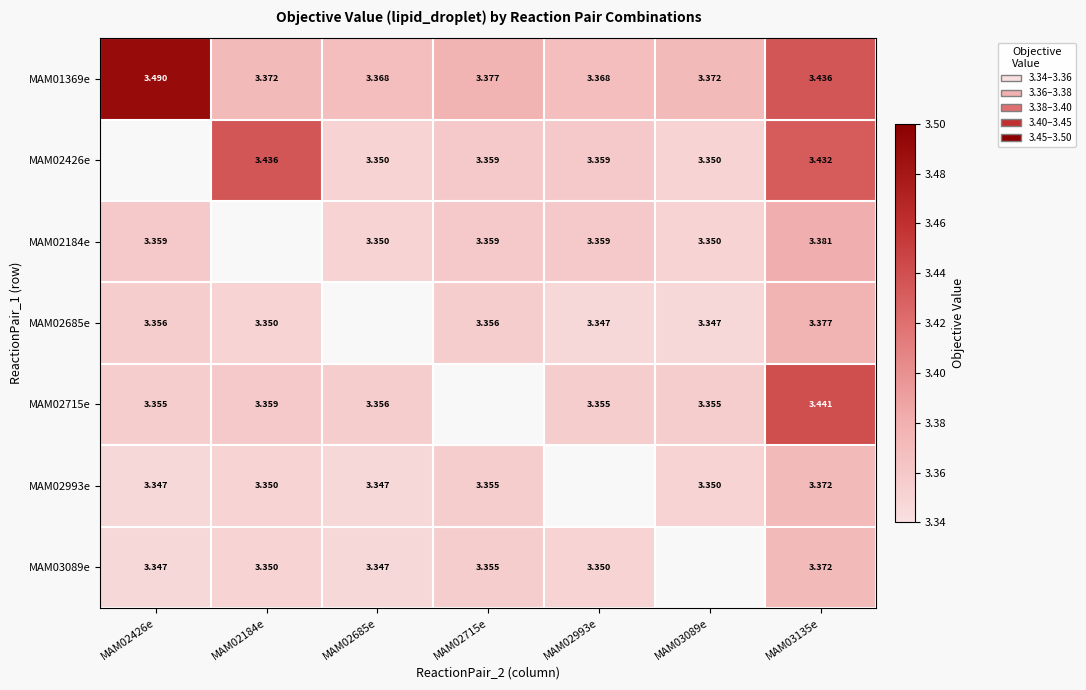

Where does the MAM02426e series first go above 3?

MAM02184e